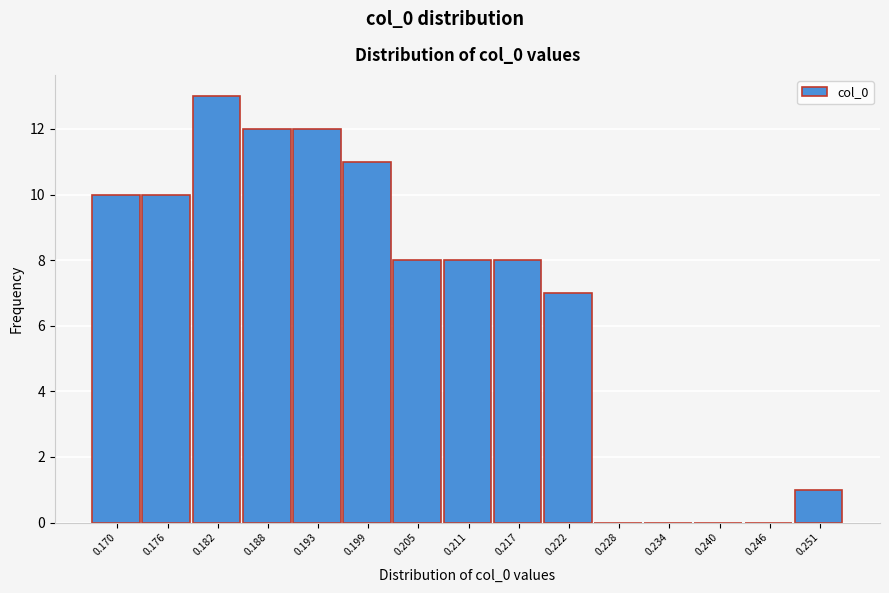

Reading left to right, list all the values displayed in this chart.

0.170=10	0.176=10	0.182=13	0.188=12	0.193=12	0.199=11	0.205=8	0.211=8	0.217=8	0.222=7	0.228=0	0.234=0	0.240=0	0.246=0	0.251=1